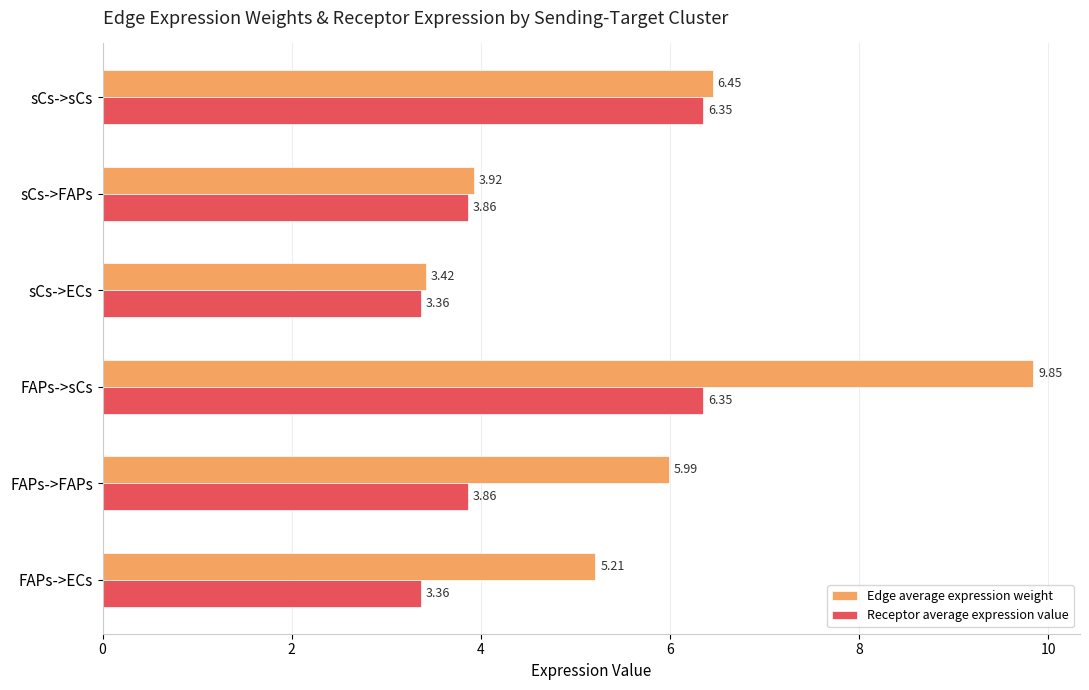

What is the spread (max minus min) of values at FAPs->sCs?

3.5